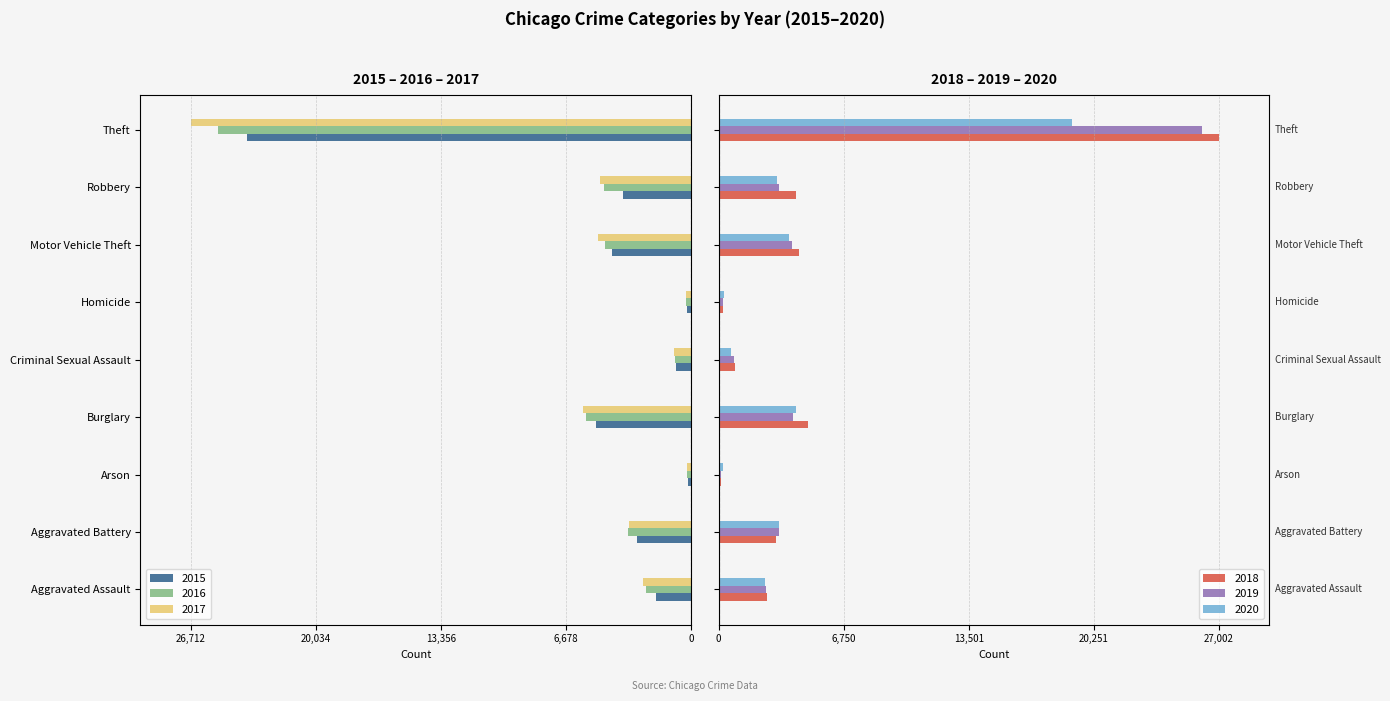

Is it true that 2020 equals 280 at Homicide?

True